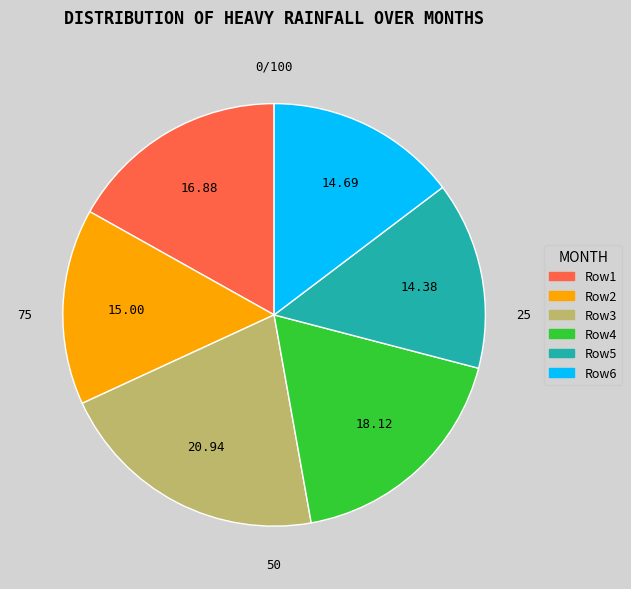

Is there a majority slice in this chart?

No